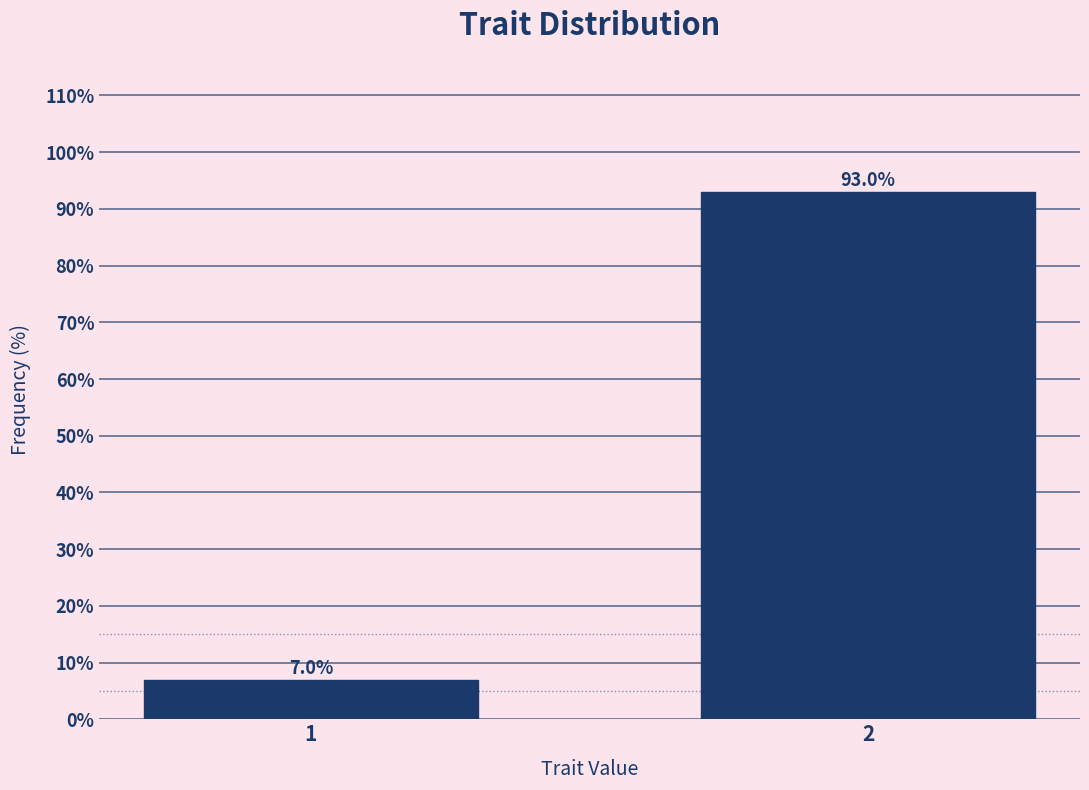

Reading right to left, what are all the values shown in this chart?

2=93.0	1=7.0